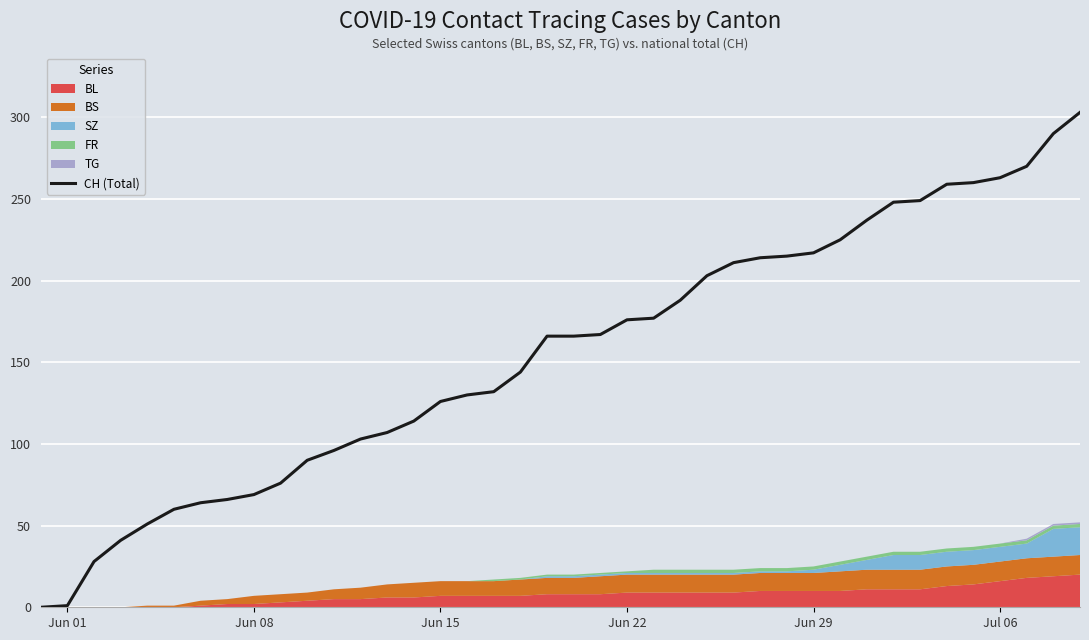

What is the highest value of the CH (Total) series?

303